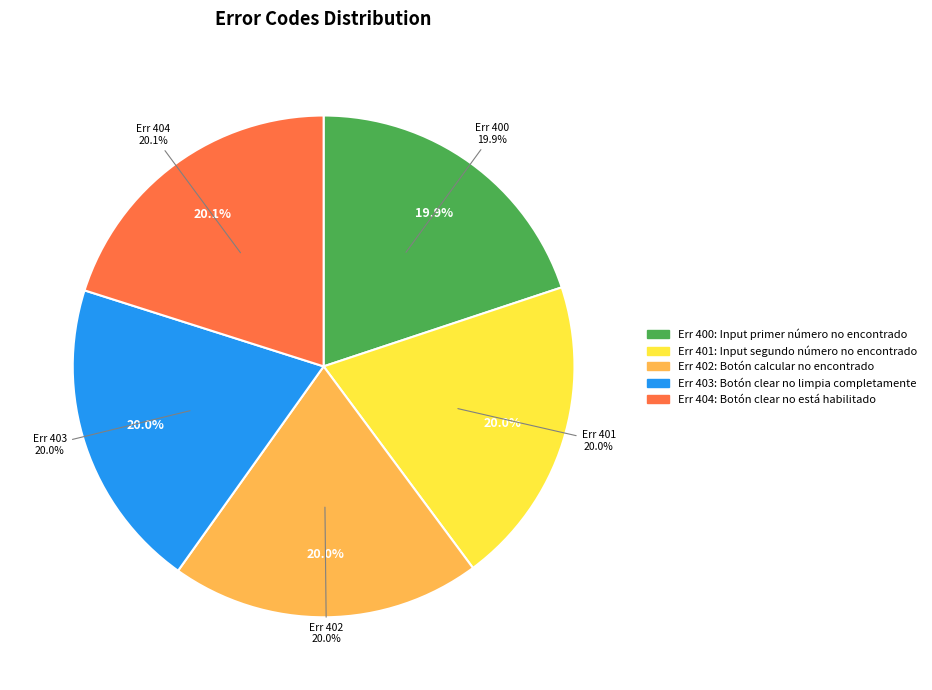

The Botón calcular no encontrado slice represents 20% of the pie. True or false?

True